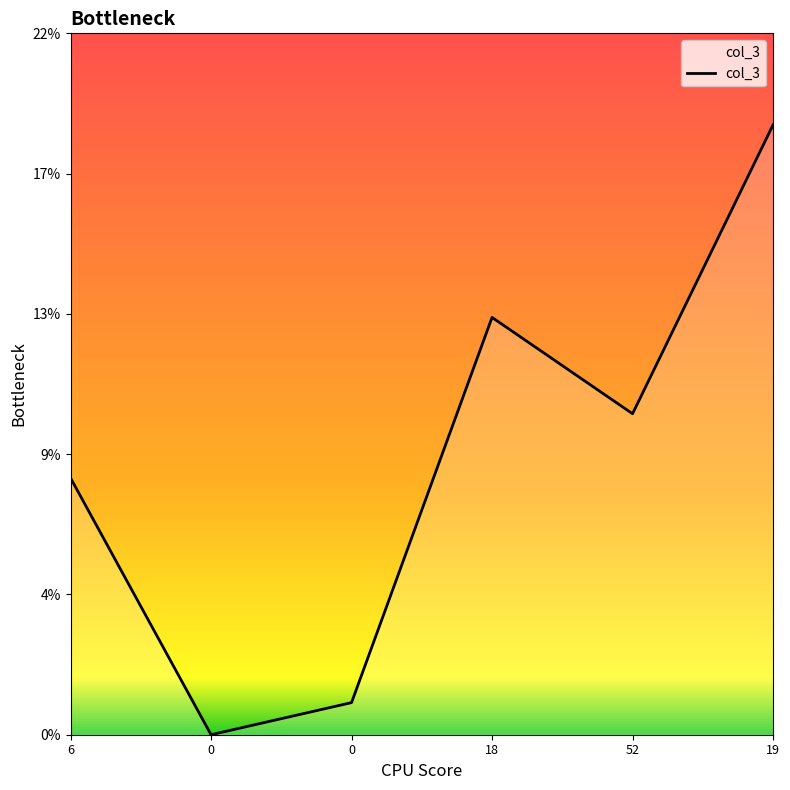

Reading left to right, what are all the values shown in this chart?

6=8	0=0	0=1	18=13	52=10	19=19